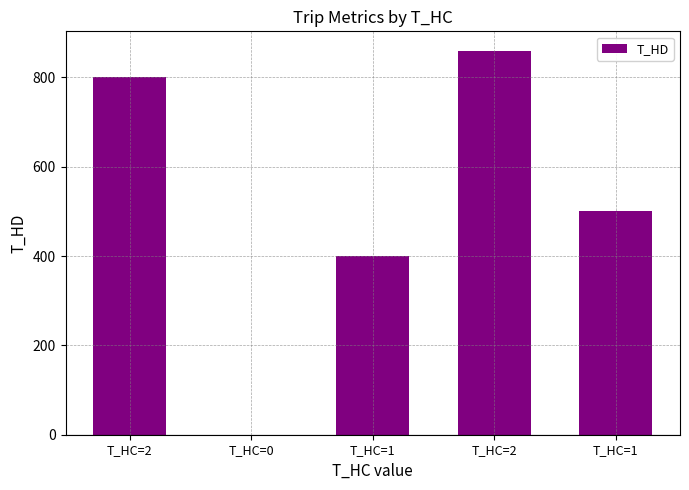

Count the number of data series in this chart.

1